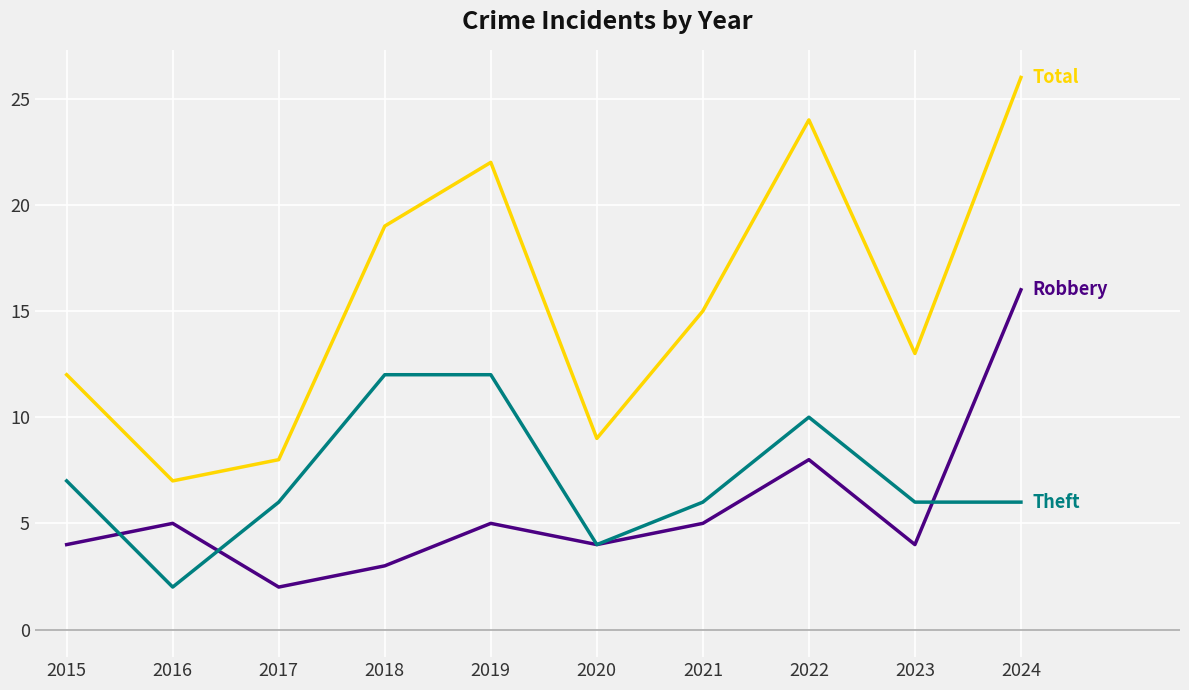

How many categories are shown in the chart?

10